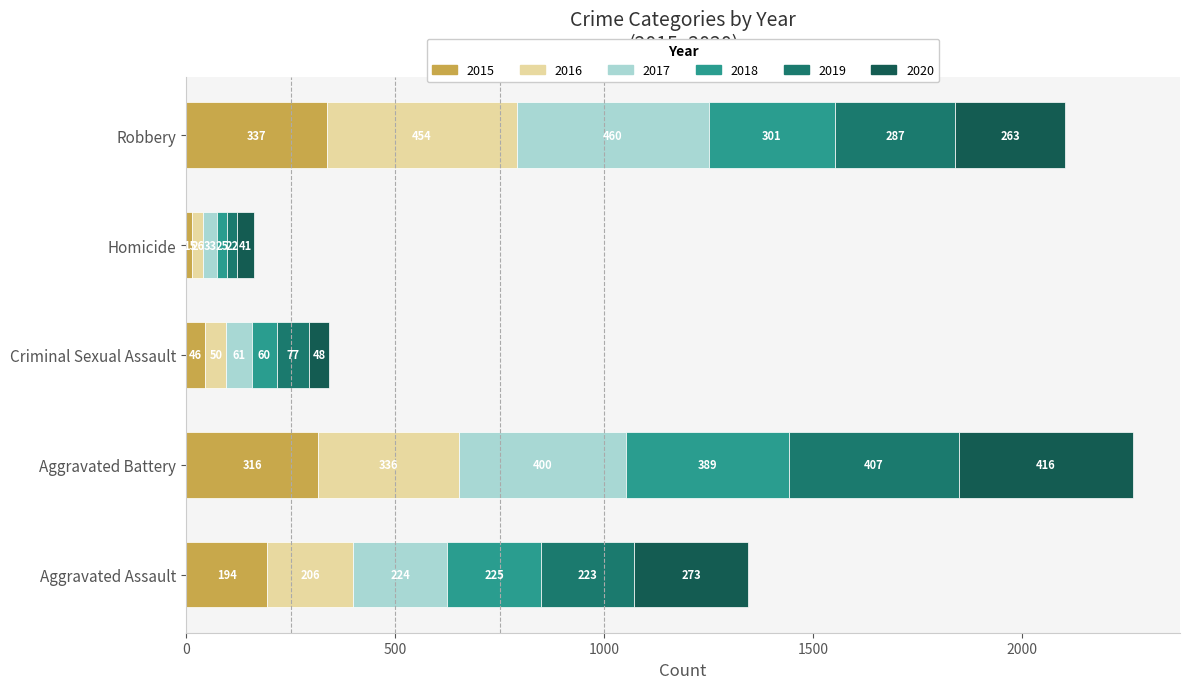

Rank the categories by 2015 value from highest to lowest.

Robbery, Aggravated Battery, Aggravated Assault, Criminal Sexual Assault, Homicide